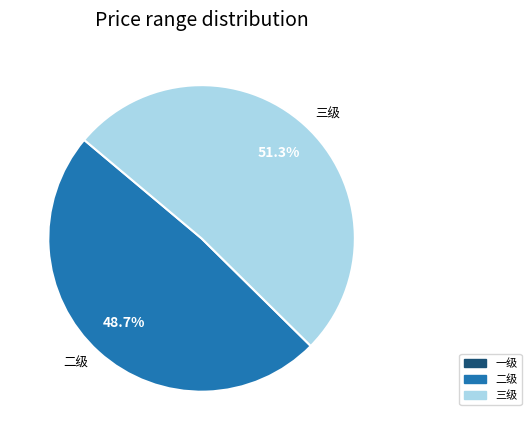

Rank the categories by value from highest to lowest.

三级, 二级